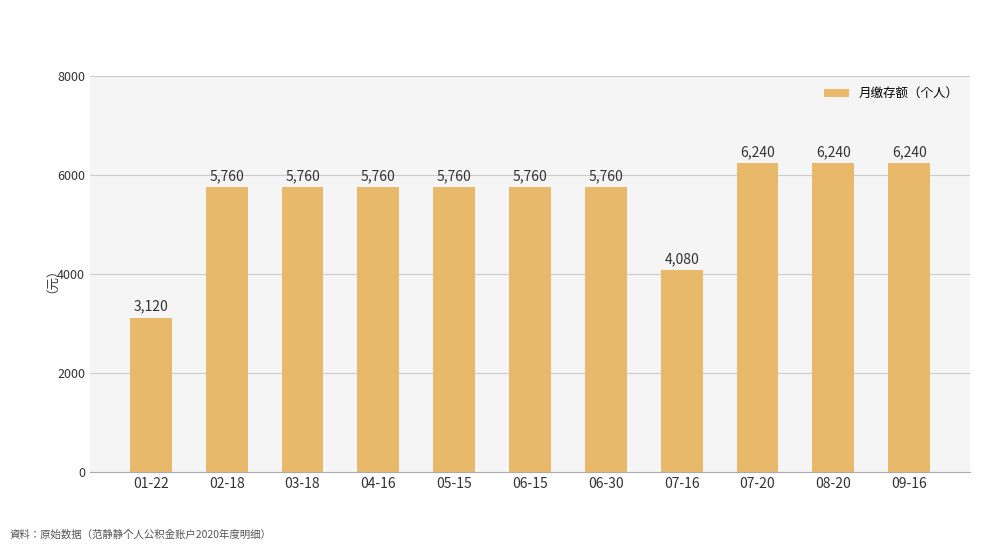

Approximately how many times larger is the value at 08-20 compared to 07-20?

1.0